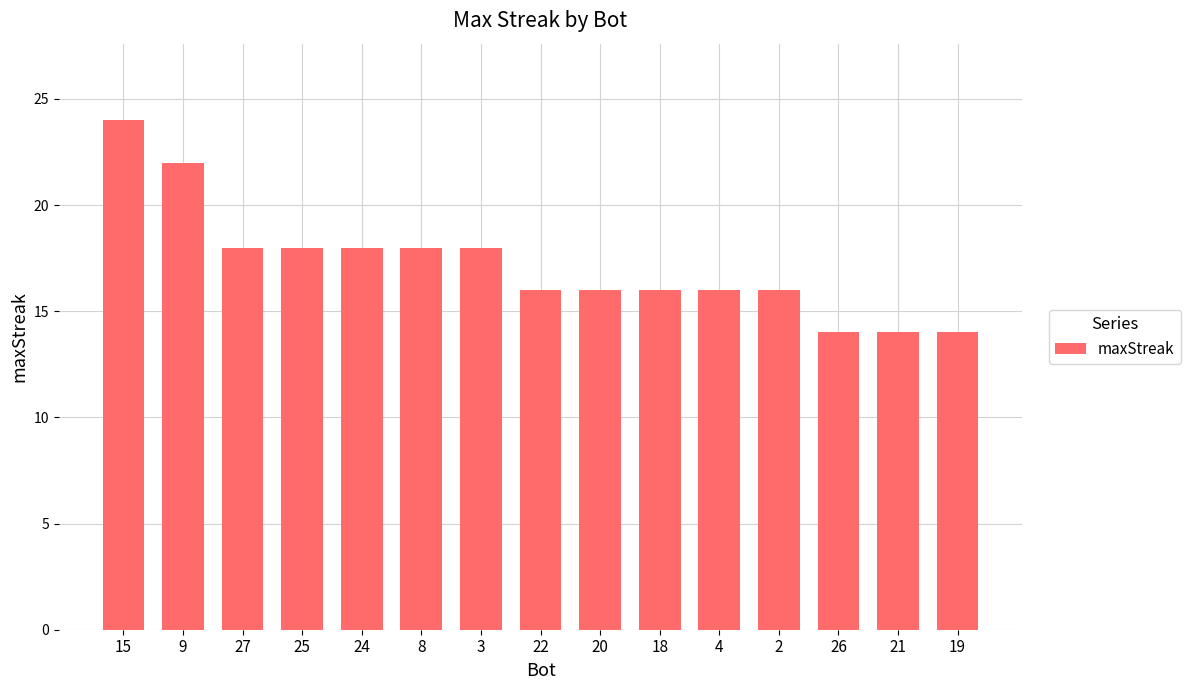

Which category has the highest value across all series?

15